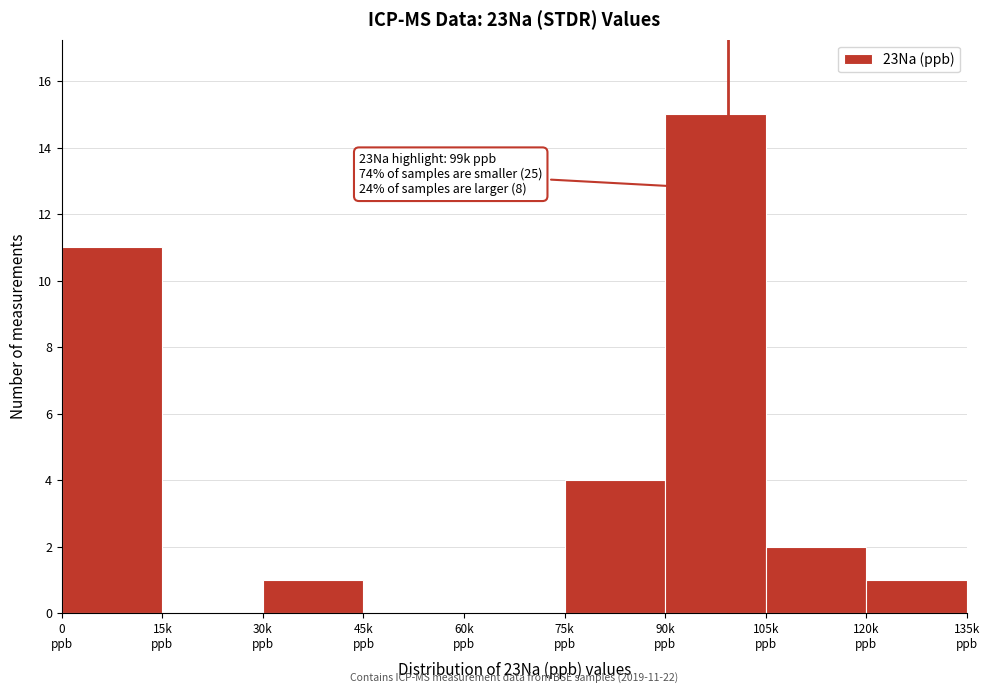

What is the sum of all values?

34